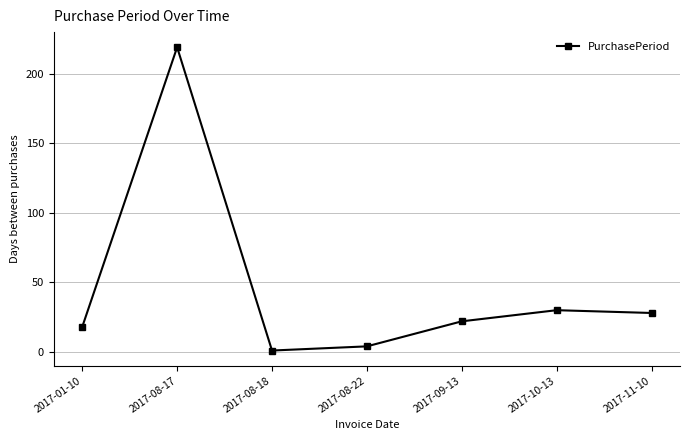

Between 2017-08-22 and 2017-08-18, which is larger?

2017-08-22